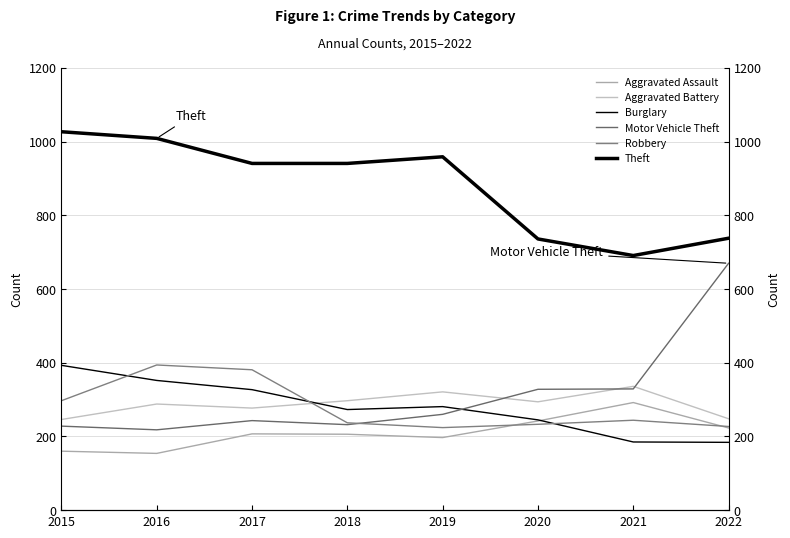

Which series changed the most between 2015 and 2021?

Theft